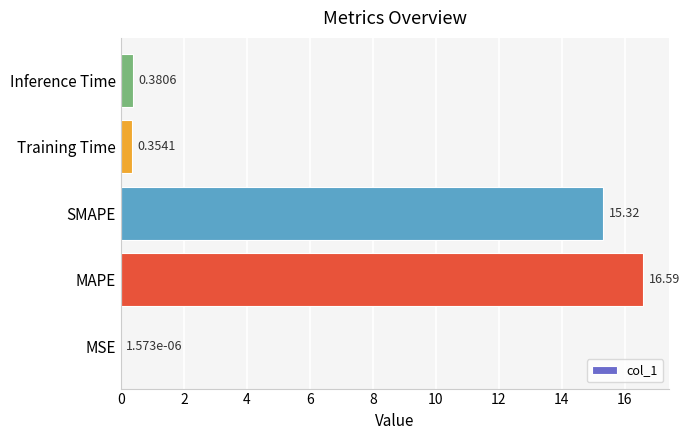

What is the change in value from MSE to Inference Time?

+0.4